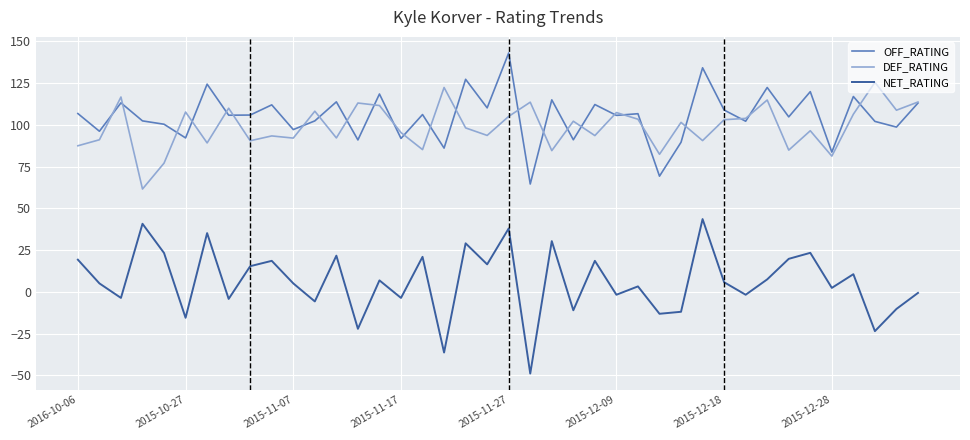

What is the maximum value for NET_RATING?

43.6